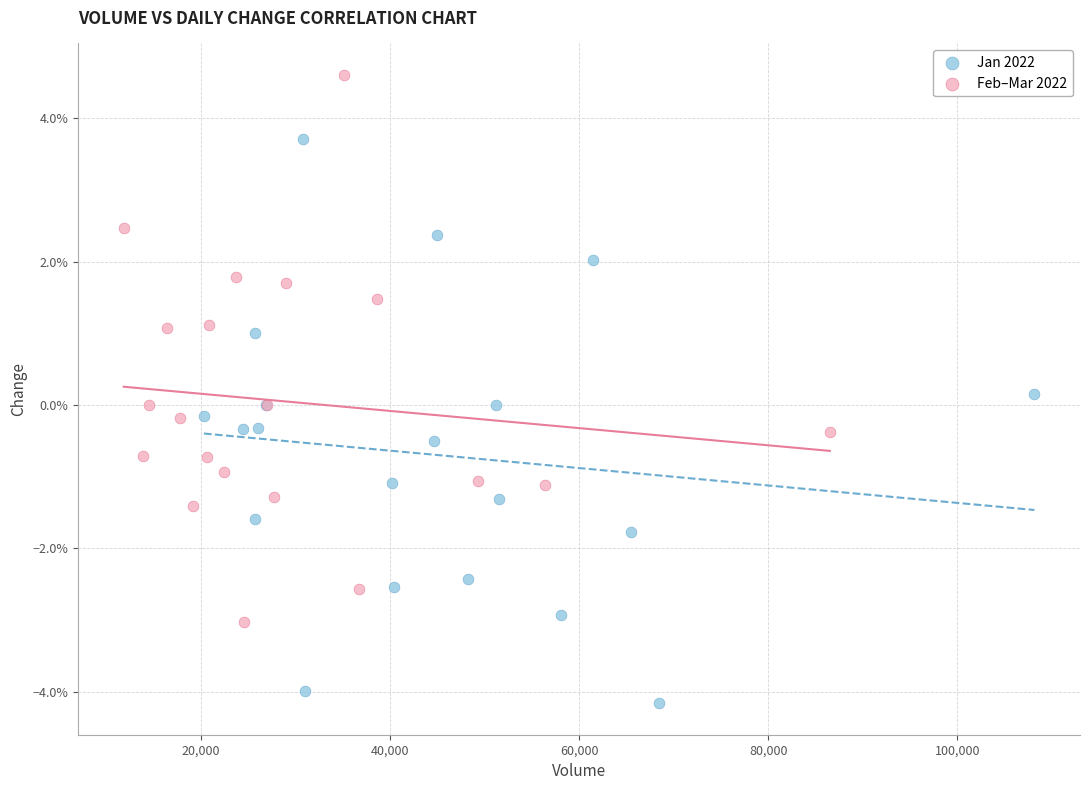

Which series contains the lowest Y value?

Jan 2022